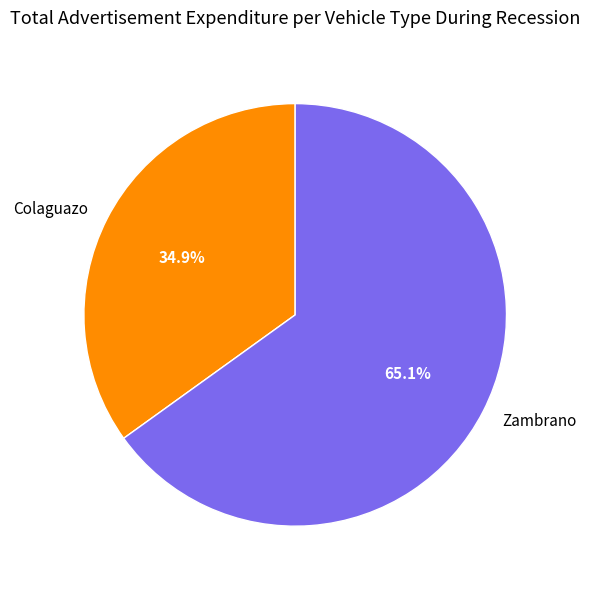

To the nearest percent, what is the average slice percentage?

50%